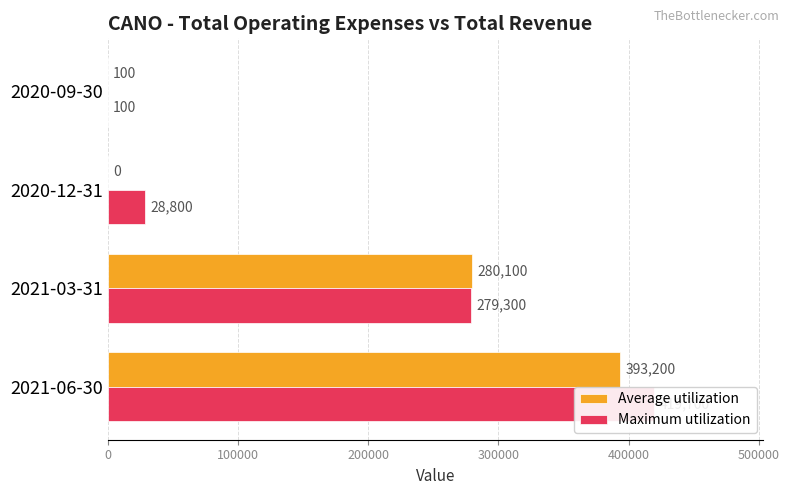

What are all the series names shown in the legend?

Average utilization, Maximum utilization